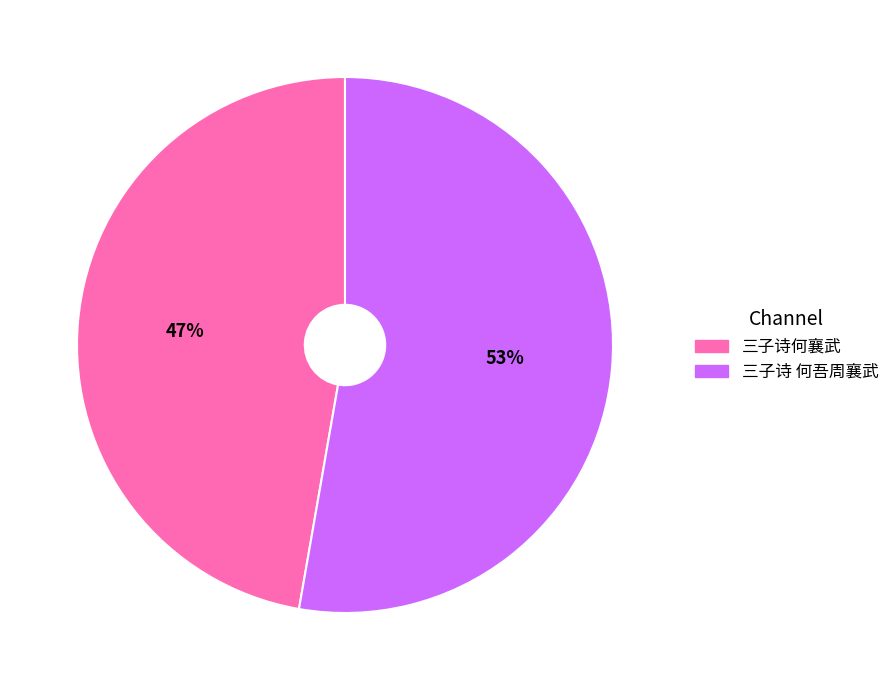

What percentage is the 三子诗 何吾周襄武 slice, to the nearest percent?

53%